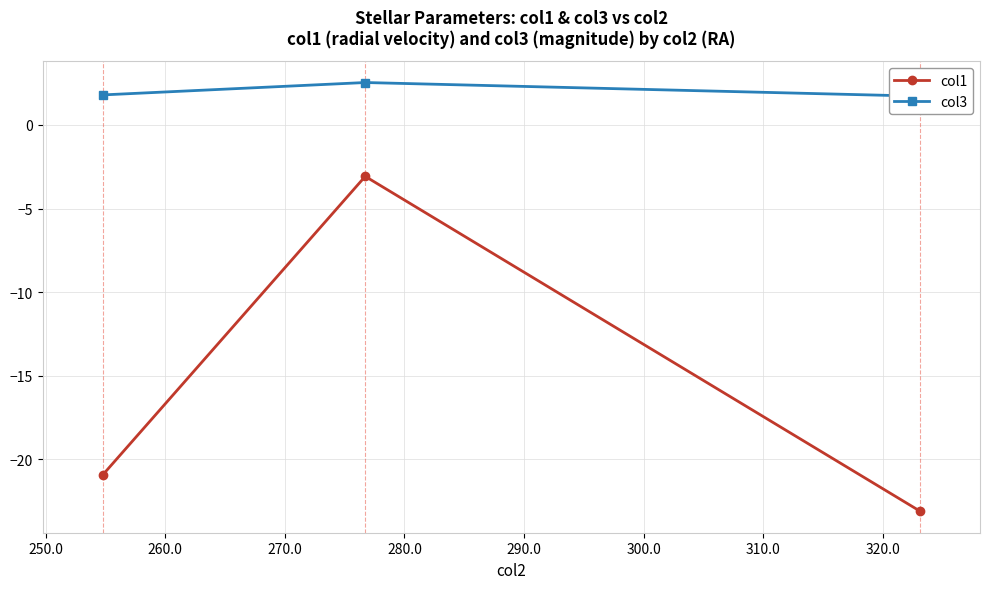

What is the highest value of the col1 series?

-3.1